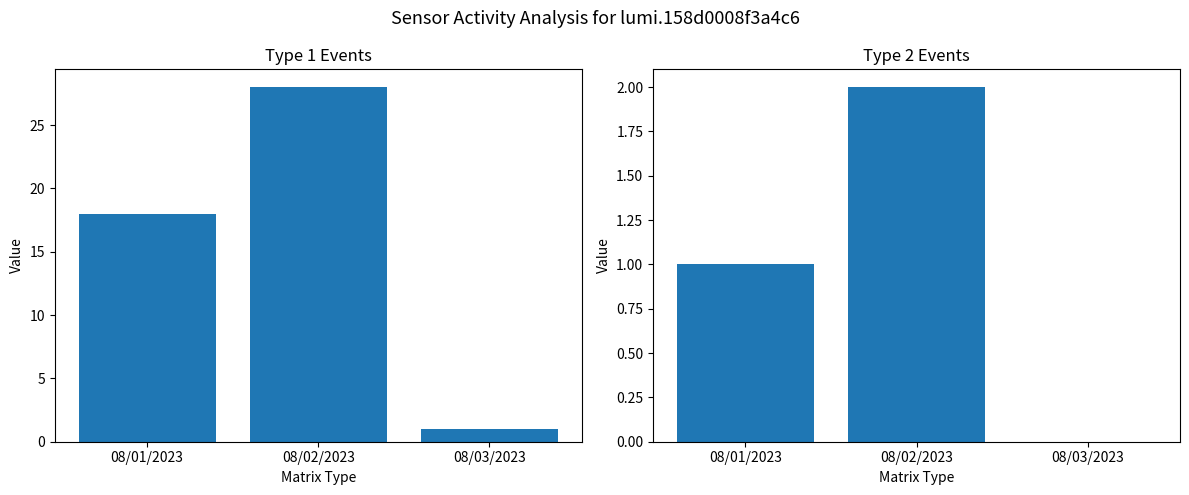

What is the maximum value shown in the chart?

28